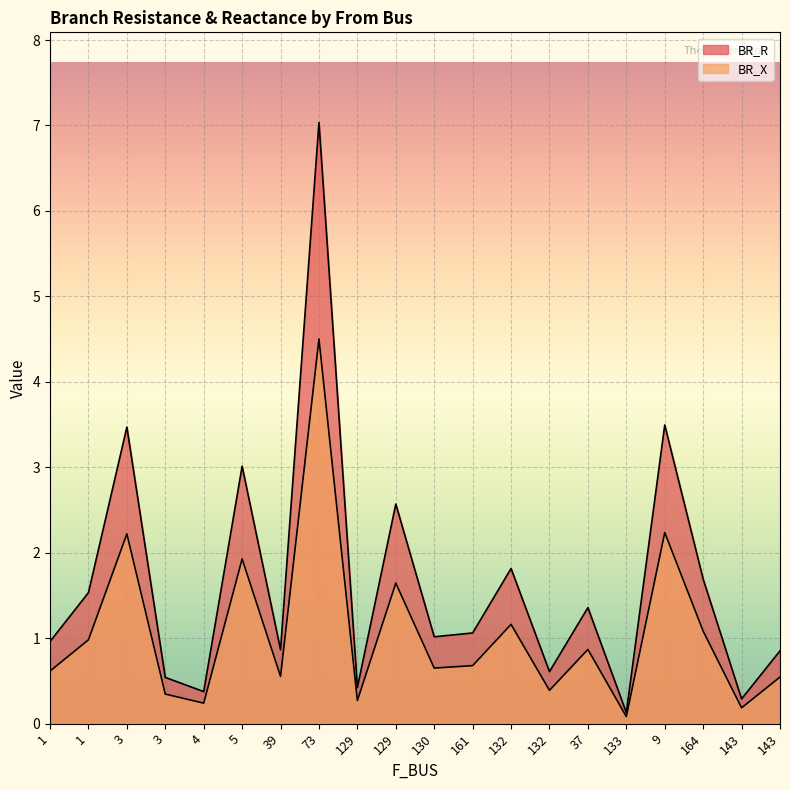

Reading right to left, extract all data points from this chart.

BR_R: 0.9	0.3	1.7	3.5	0.1	1.4	0.6	1.8	1.1	1.0	2.6	0.4	7.0	0.9	3.0	0.4	0.5	3.5	1.5	1.0
BR_X: 0.5	0.2	1.1	2.2	0.1	0.9	0.4	1.2	0.7	0.7	1.6	0.3	4.5	0.6	1.9	0.2	0.3	2.2	1.0	0.6